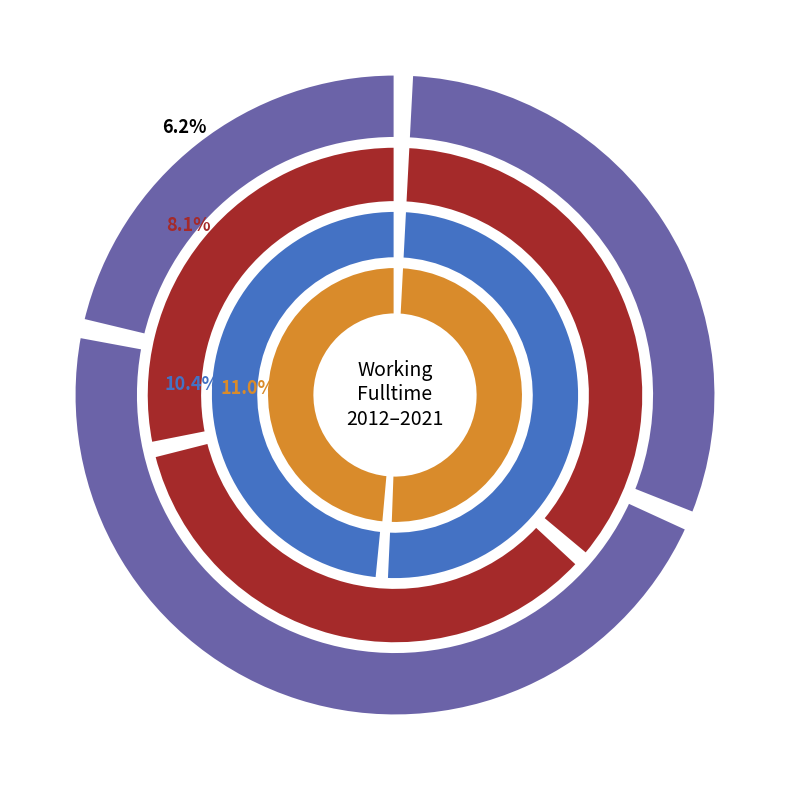

Is the sum of 2016 and 2014 greater than half?

No